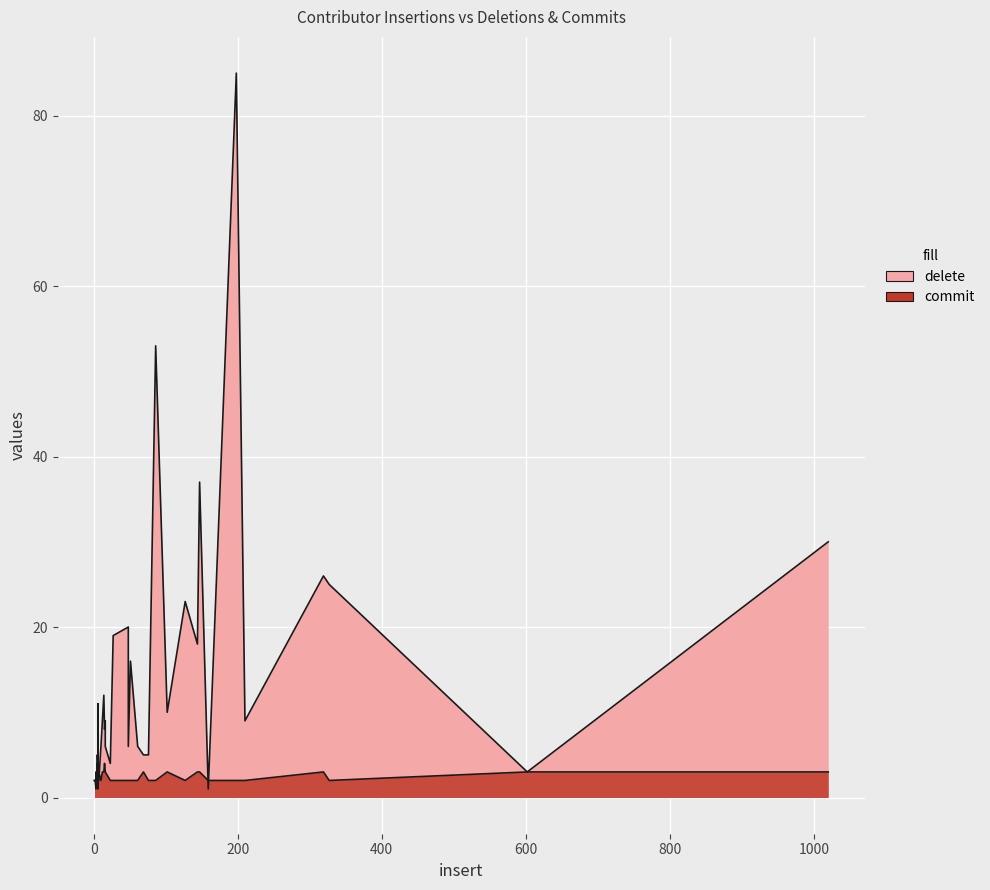

What is the difference between the second highest and minimum values in the delete series?

52